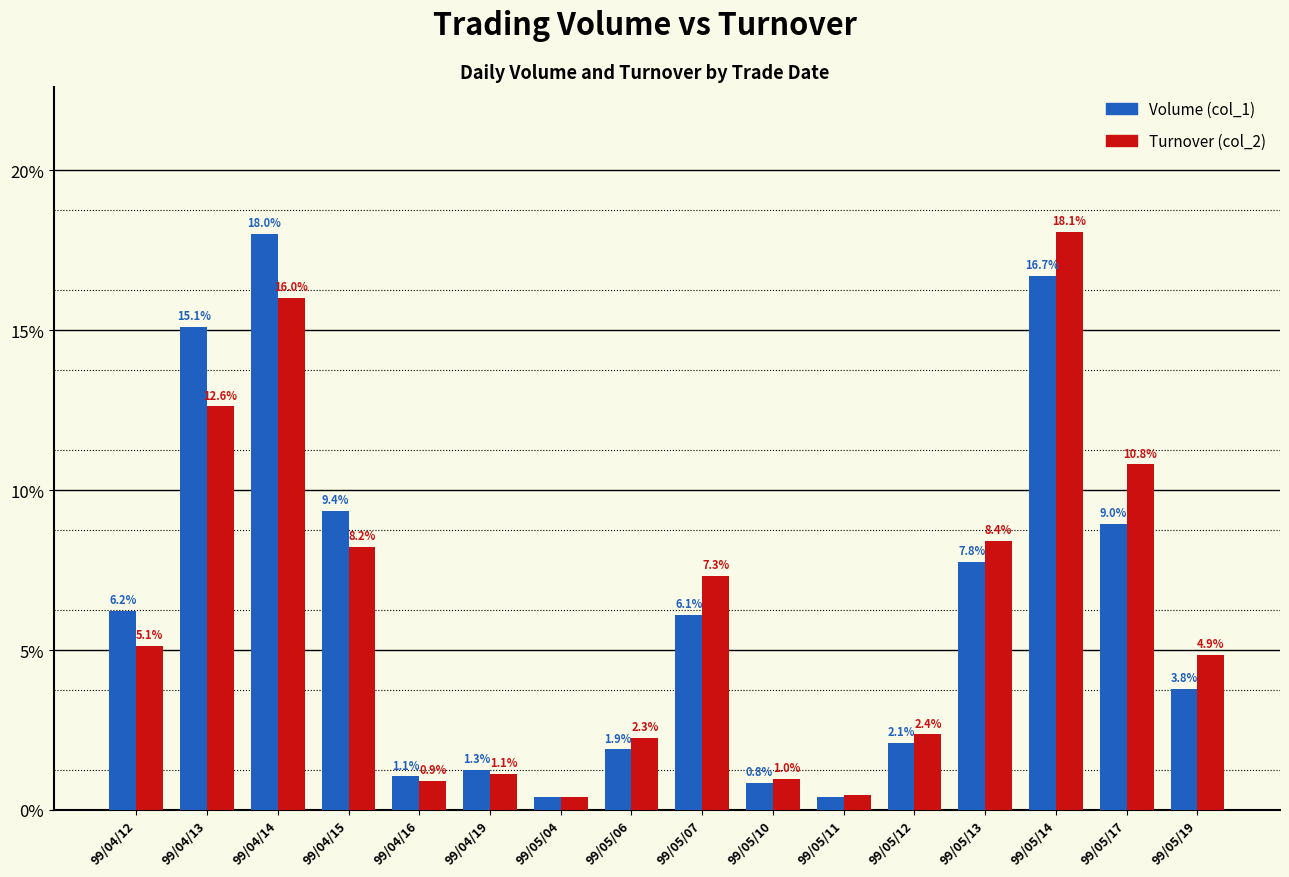

Rank the series by their maximum value, from lowest to highest.

Volume (col_1), Turnover (col_2)